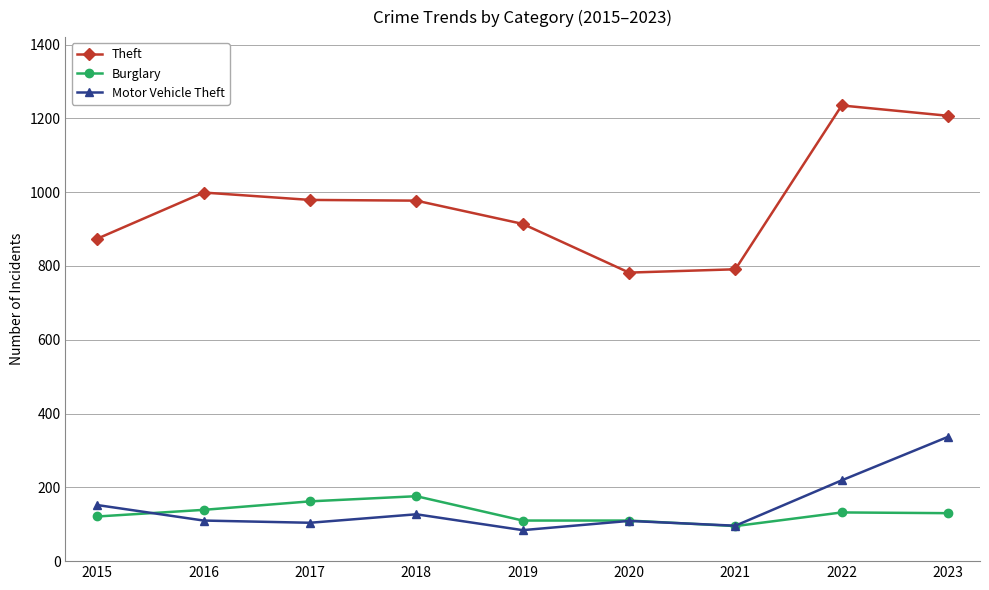

At which category does Theft reach its first local peak?

2016